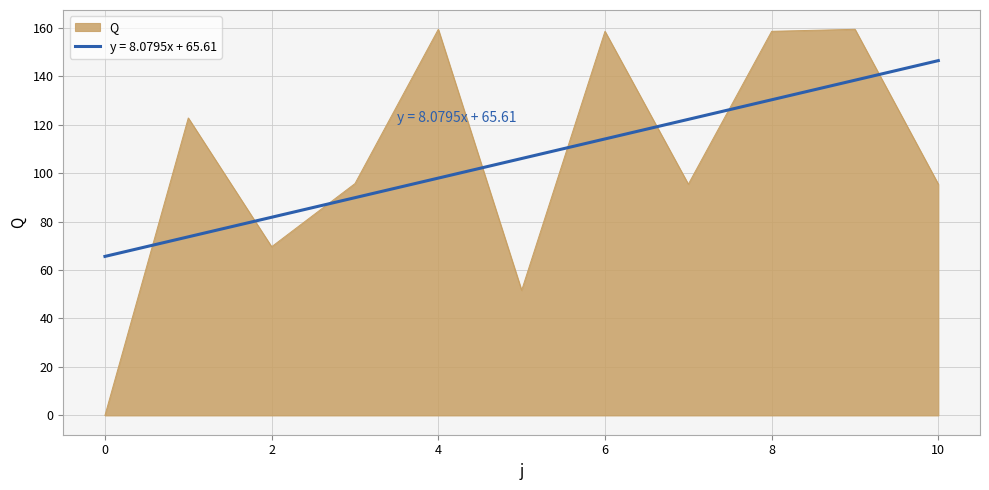

How many lines are shown in the chart?

2